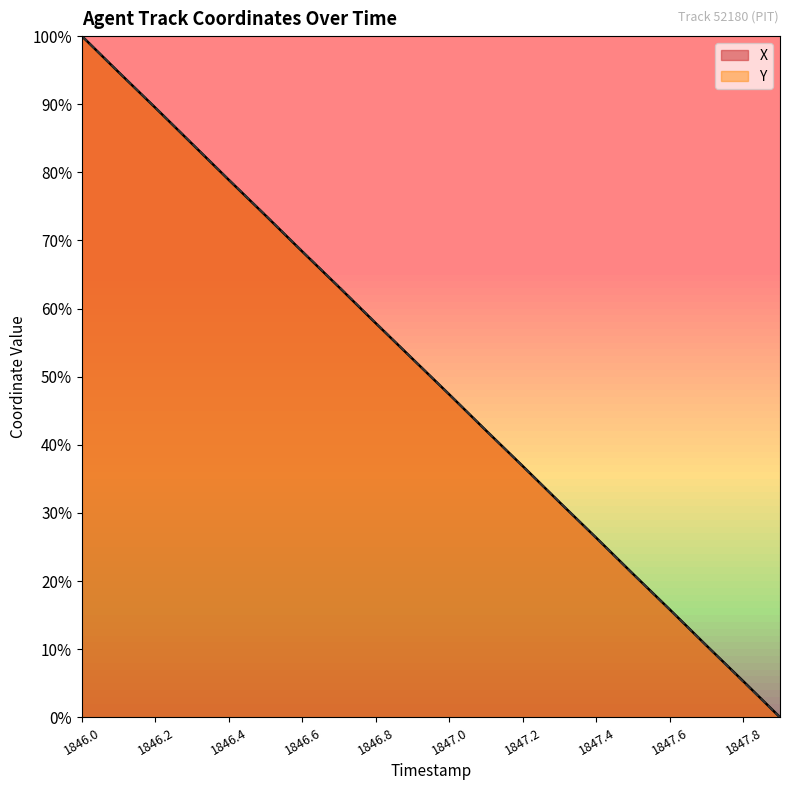

Rank the series by their maximum value, from lowest to highest.

X, Y